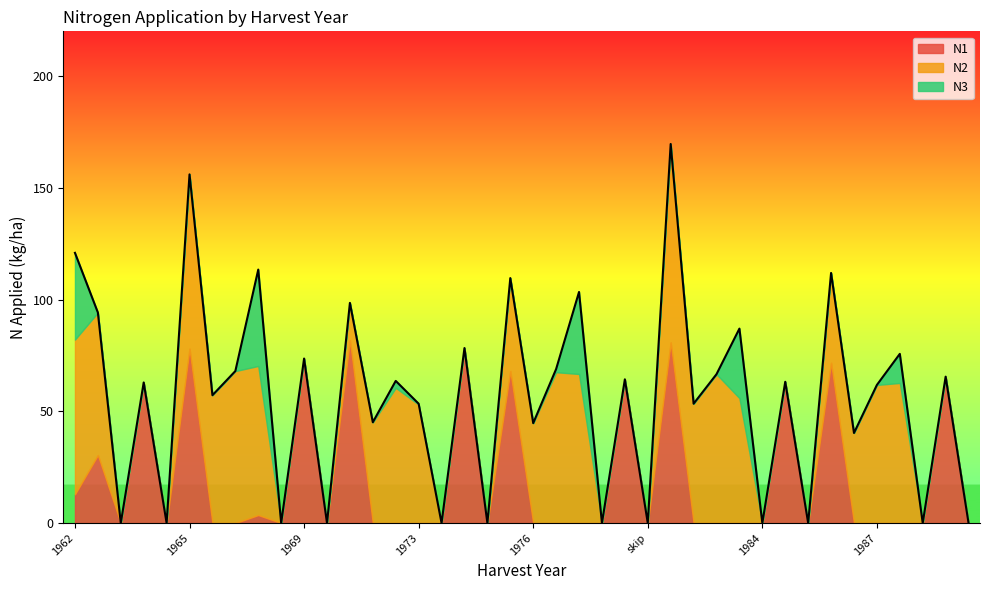

Which series has the largest range (max minus min)?

N2